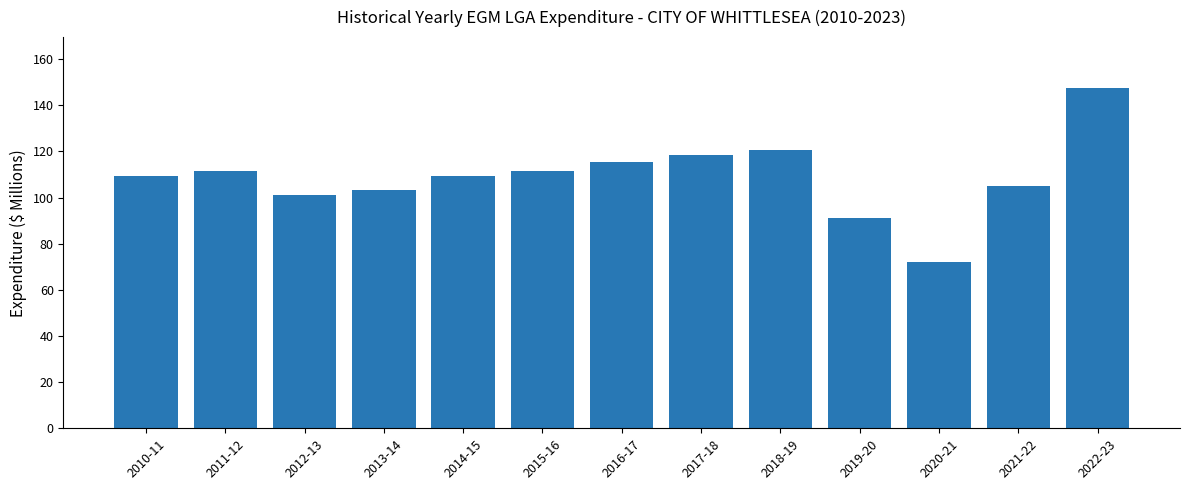

How many categories are shown in the chart?

13